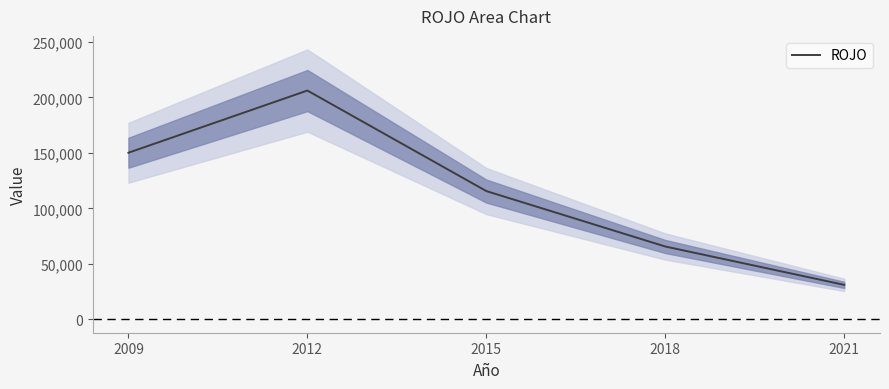

What is the ratio of the value at 2018 to the value at 2021?

2.1